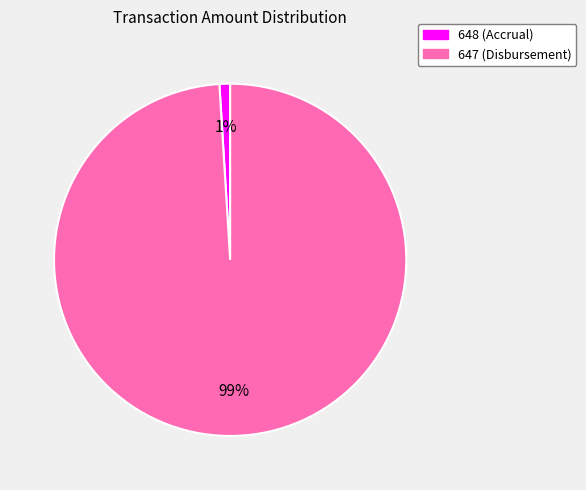

To the nearest percent, what is the difference between the largest and smallest slice percentages?

98%